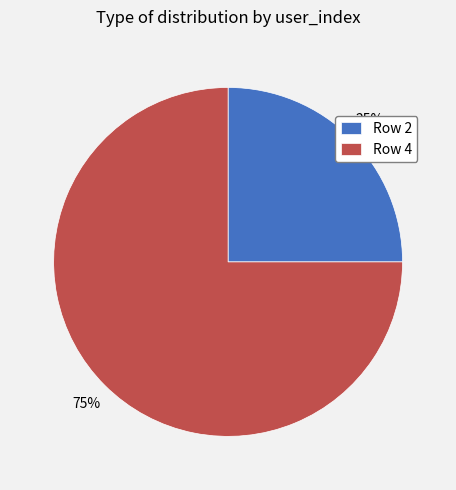

How many slices are in this pie chart?

2